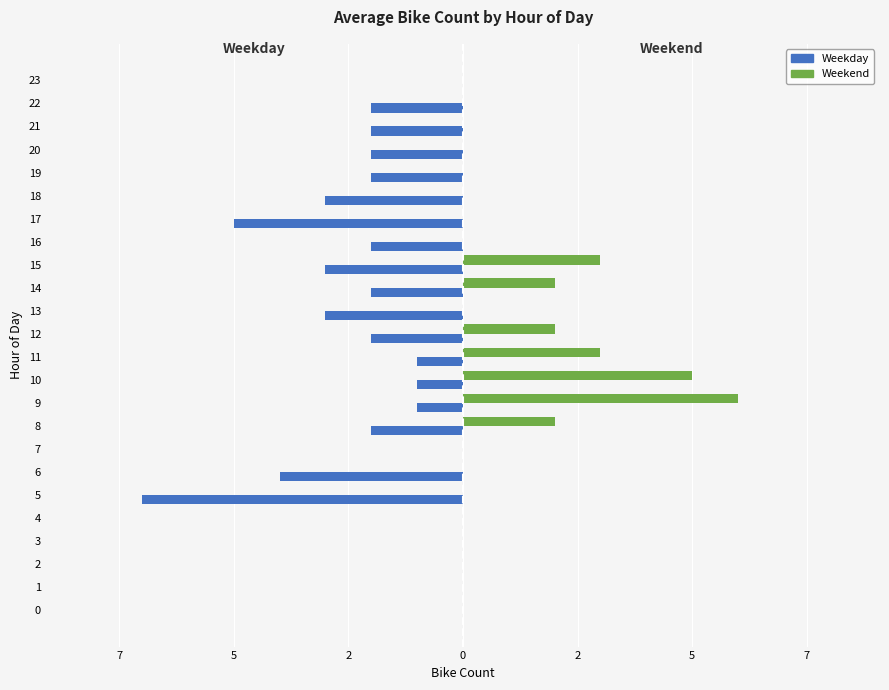

True or false: Weekday has a value of -5 at 15.

False